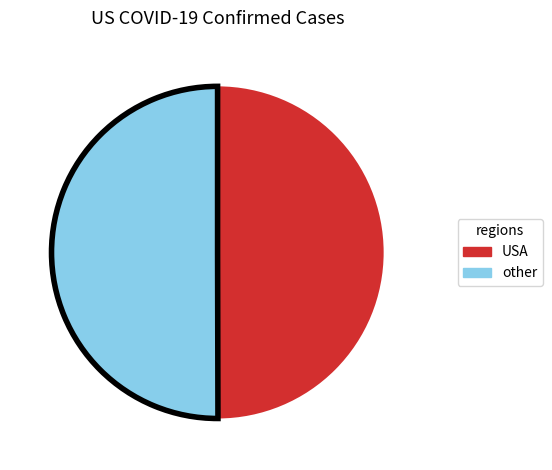

Is it true that USA is 35% of the pie?

False